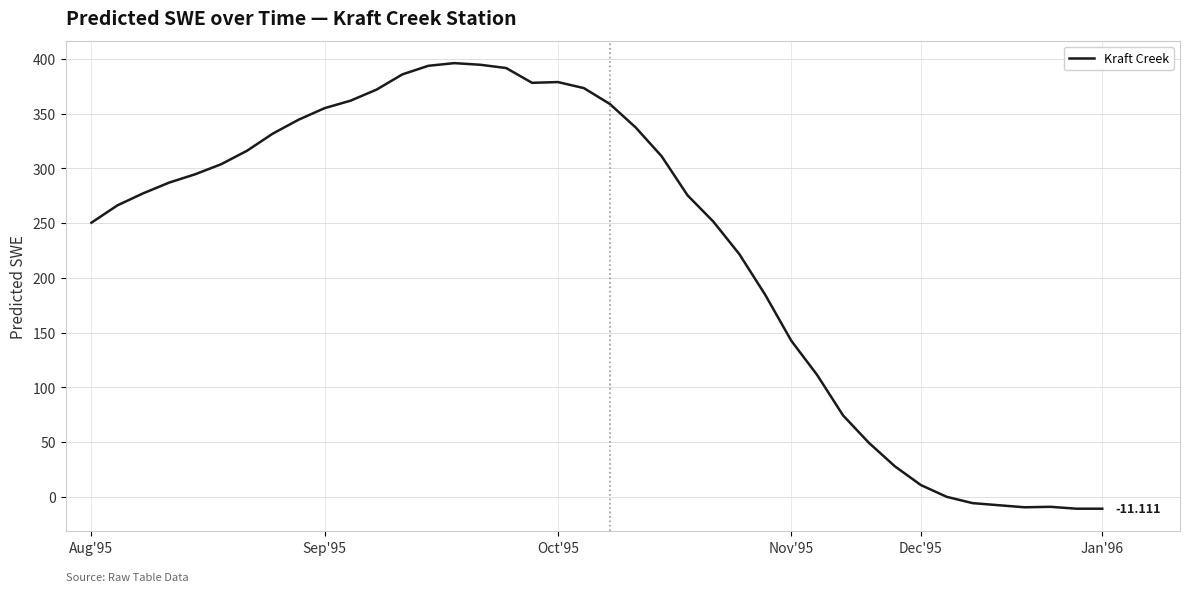

Does the chart have visible grid lines?

Yes